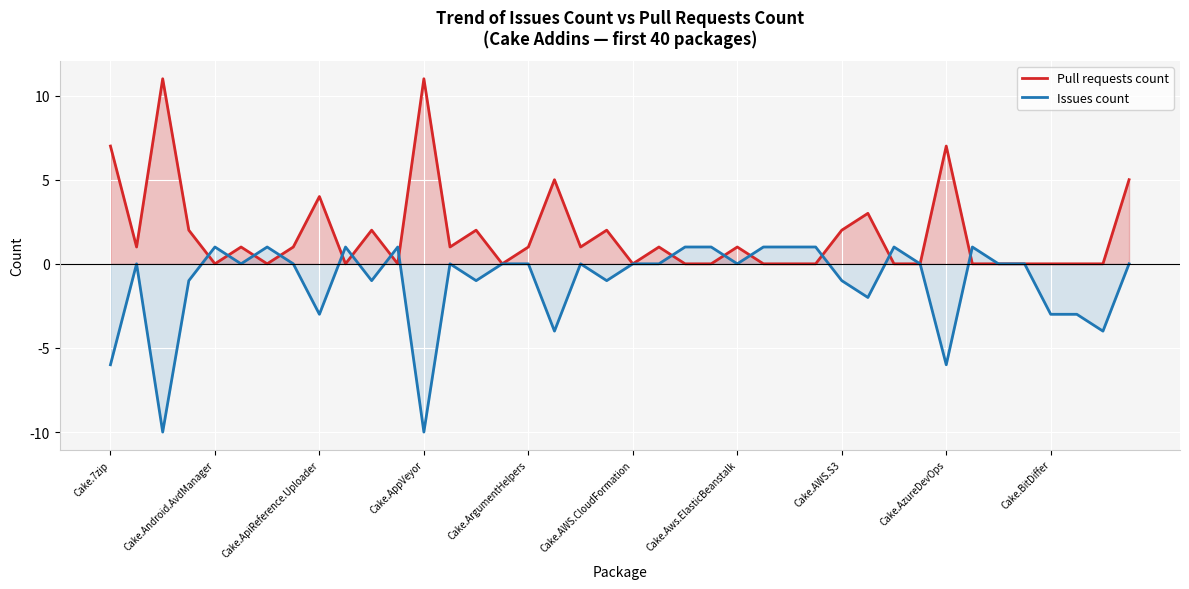

True or false: Issues count and Pull requests count cross at least once.

True